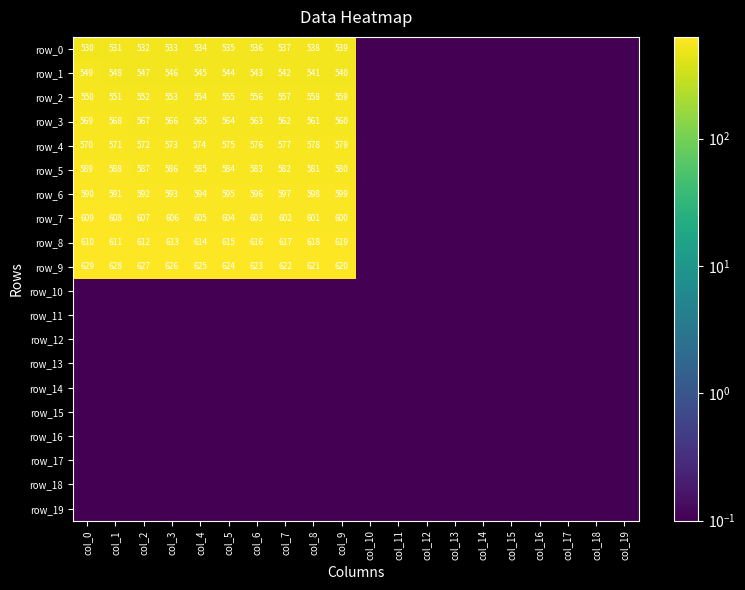

Which has a higher value, col_4 or col_19?

col_4